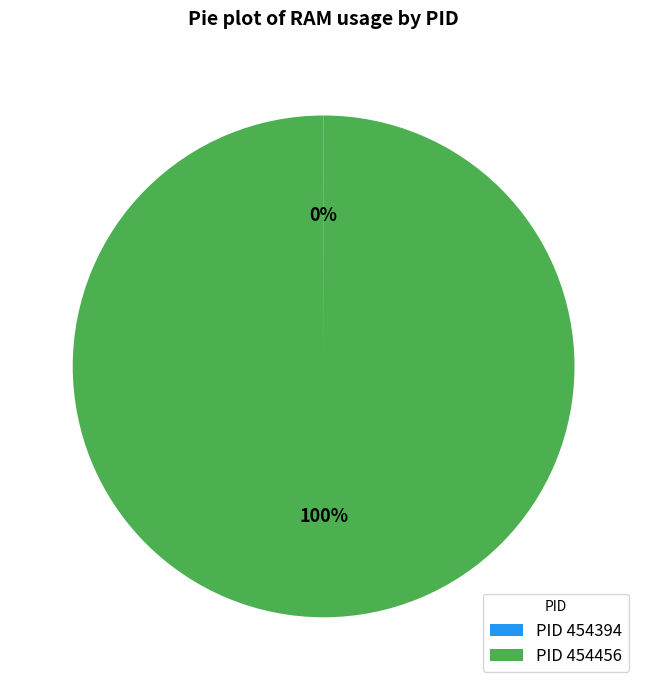

Is it true that PID 454456 is 86% of the pie?

False